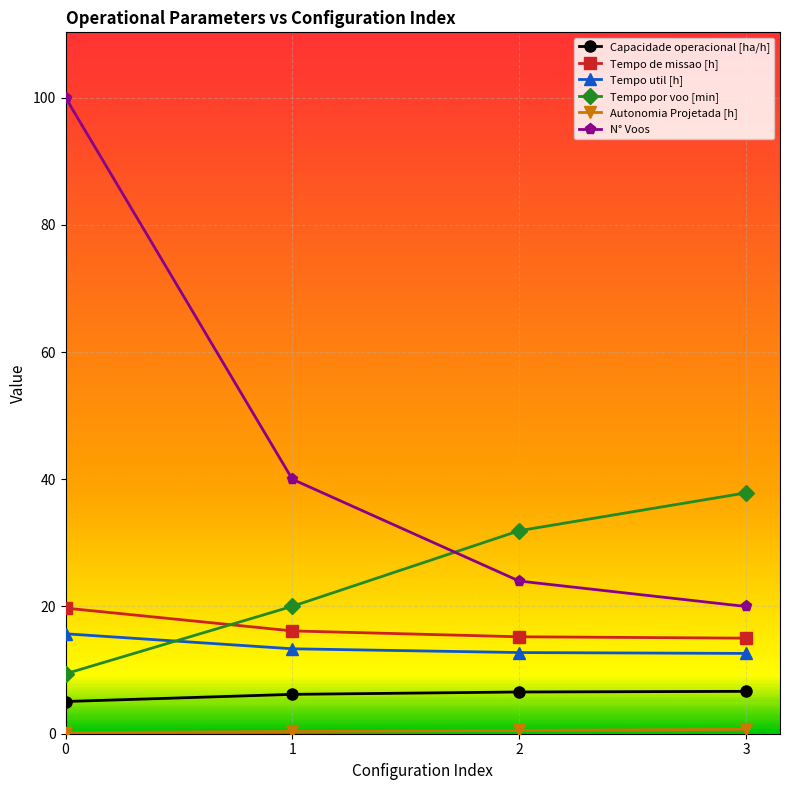

True or false: Capacidade operacional [ha/h] and N° Voos intersect in this chart.

False